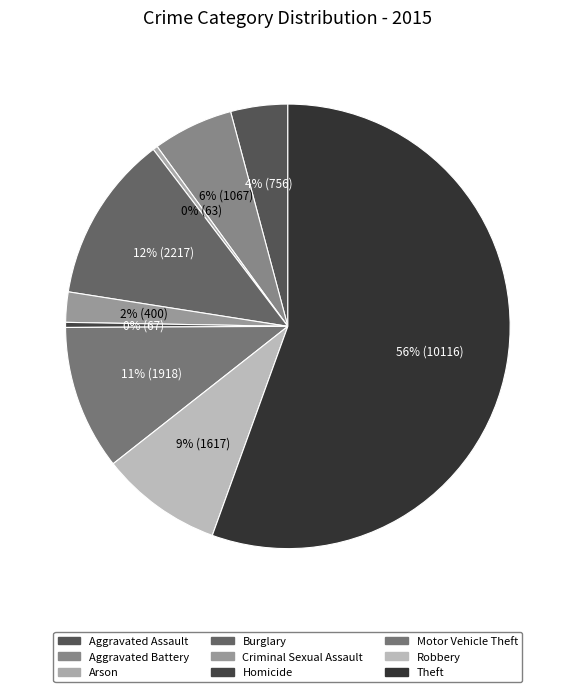

Count the number of slices in the pie.

9